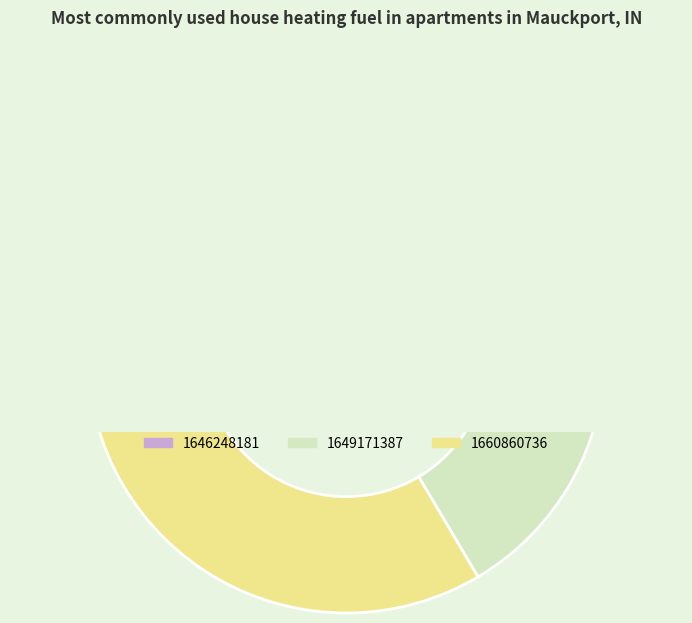

The 1646248181 slice represents 40% of the pie. True or false?

False